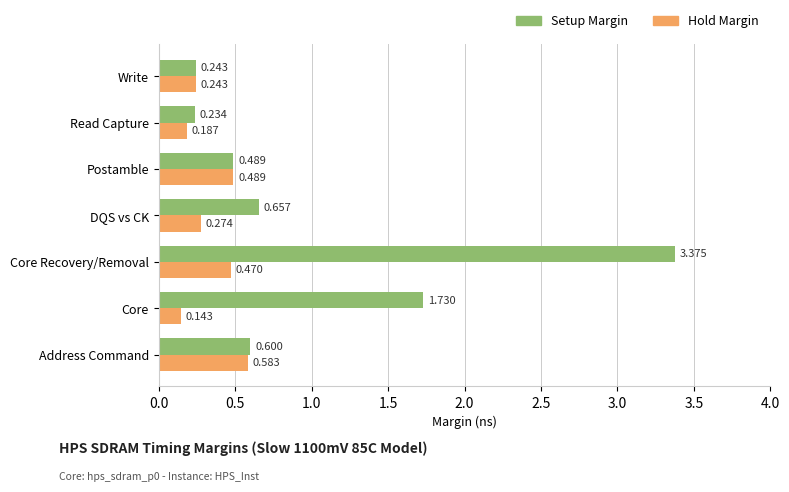

What are all the series names shown in the legend?

Setup Margin, Hold Margin